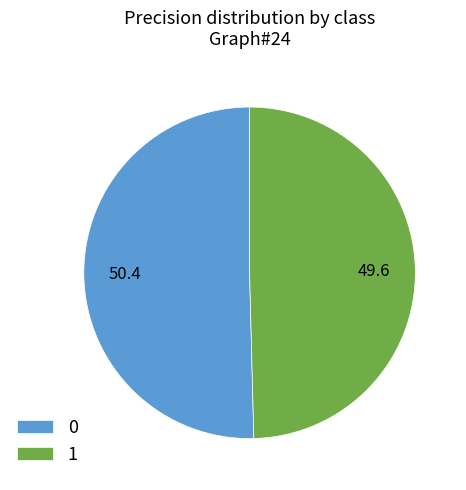

Combined, do 0 and 1 account for over 50%?

Yes